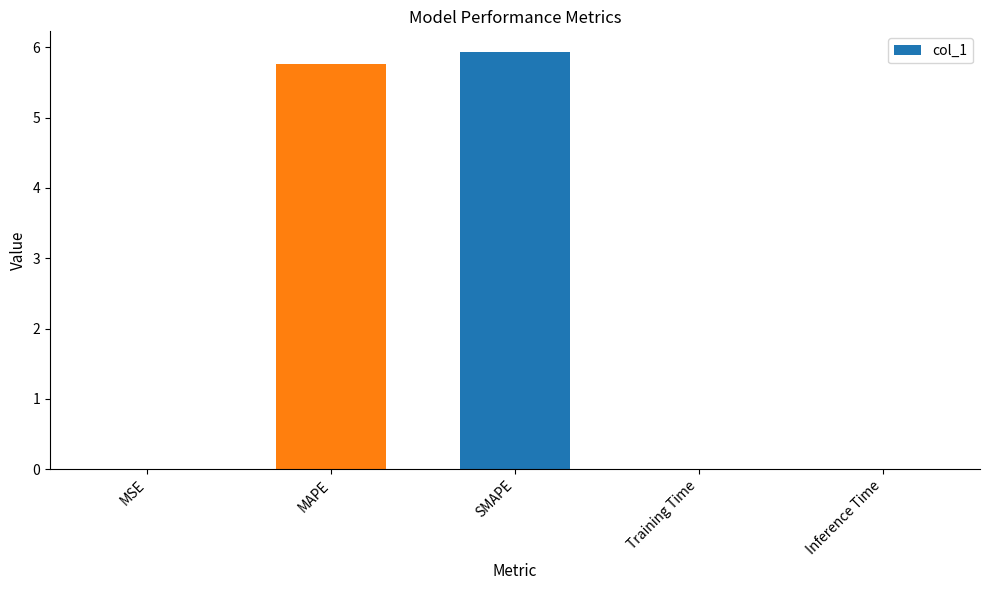

Between MAPE and Inference Time, which is larger?

MAPE